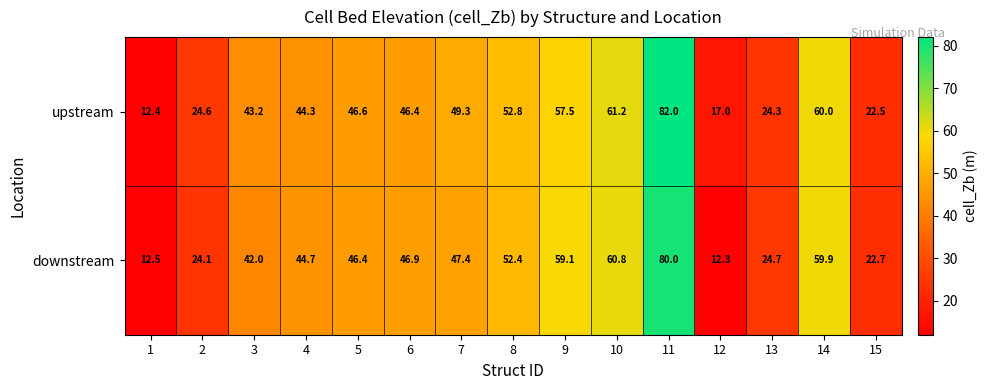

Is it true that upstream equals 46.6 at 5?

True